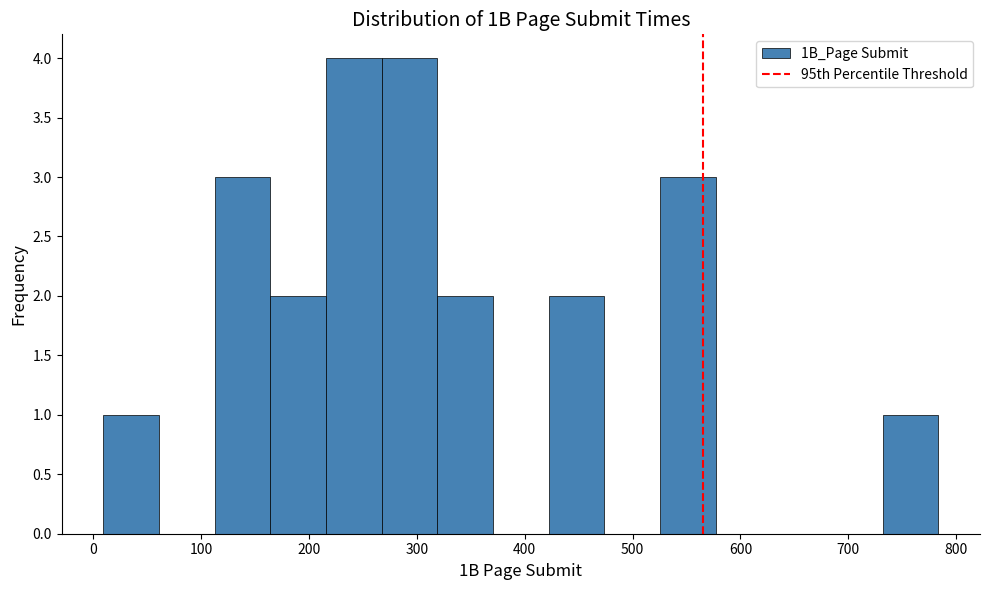

Reading left to right, transcribe this chart: for each bar, give the range it covers on the x-axis and its height. Neither the bar edges nor the heights are printed on the chart, so give them approximately, as read against the axes.

10 to 60: 1
60 to 110: 0
110 to 160: 3
160 to 220: 2
220 to 270: 4
270 to 320: 4
320 to 370: 2
370 to 420: 0
420 to 470: 2
470 to 530: 0
530 to 580: 3
580 to 630: 0
630 to 680: 0
680 to 730: 0
730 to 780: 1